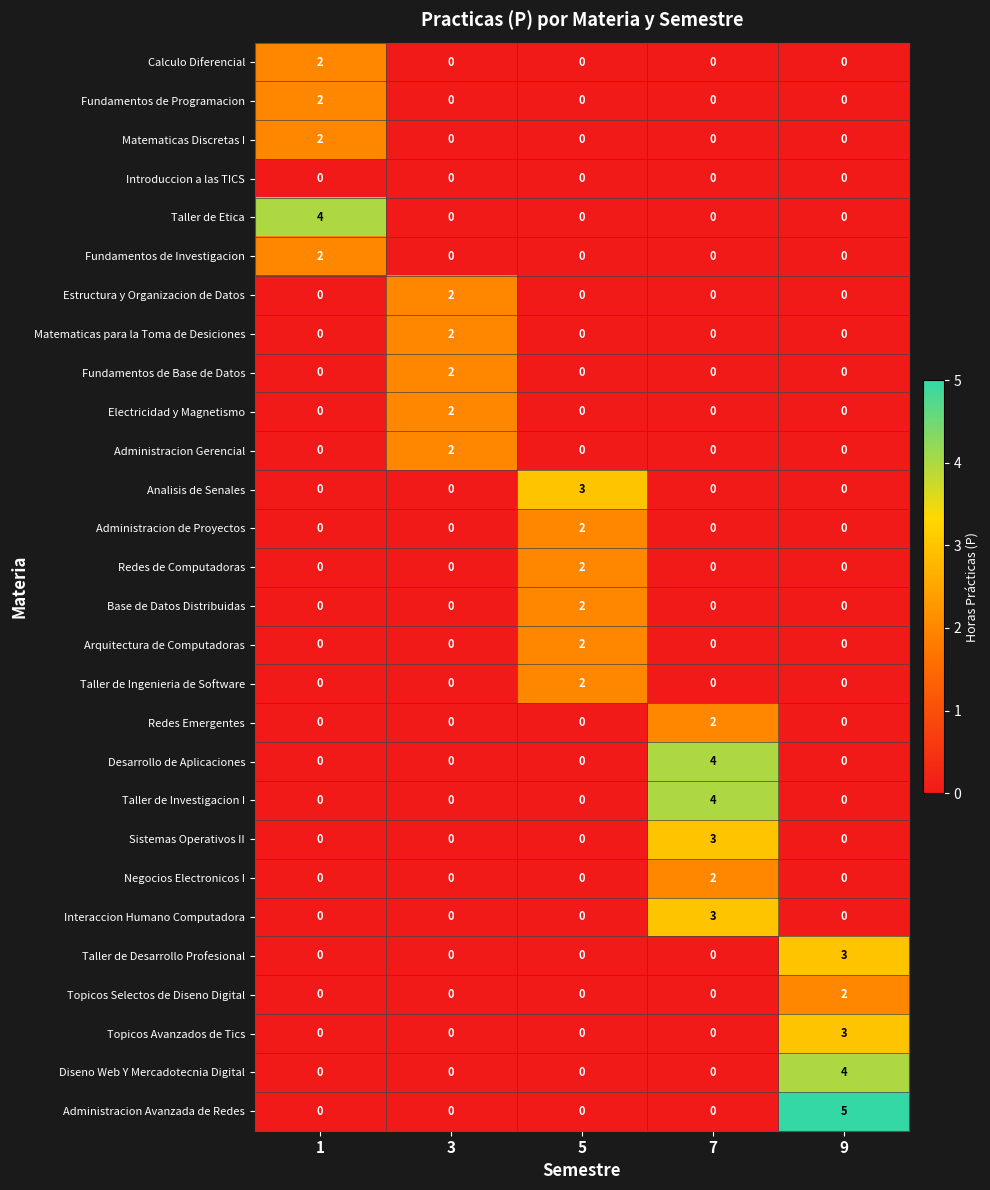

How many Topicos Avanzados de Tics values are between 0 and 1?

4